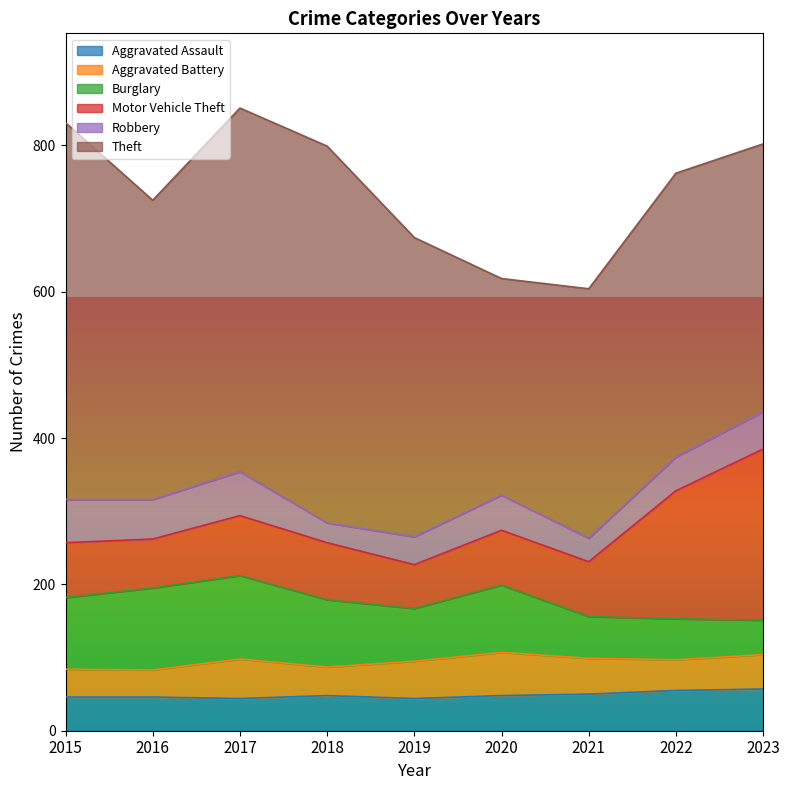

The Burglary series shows 171 at 2015. True or false?

False